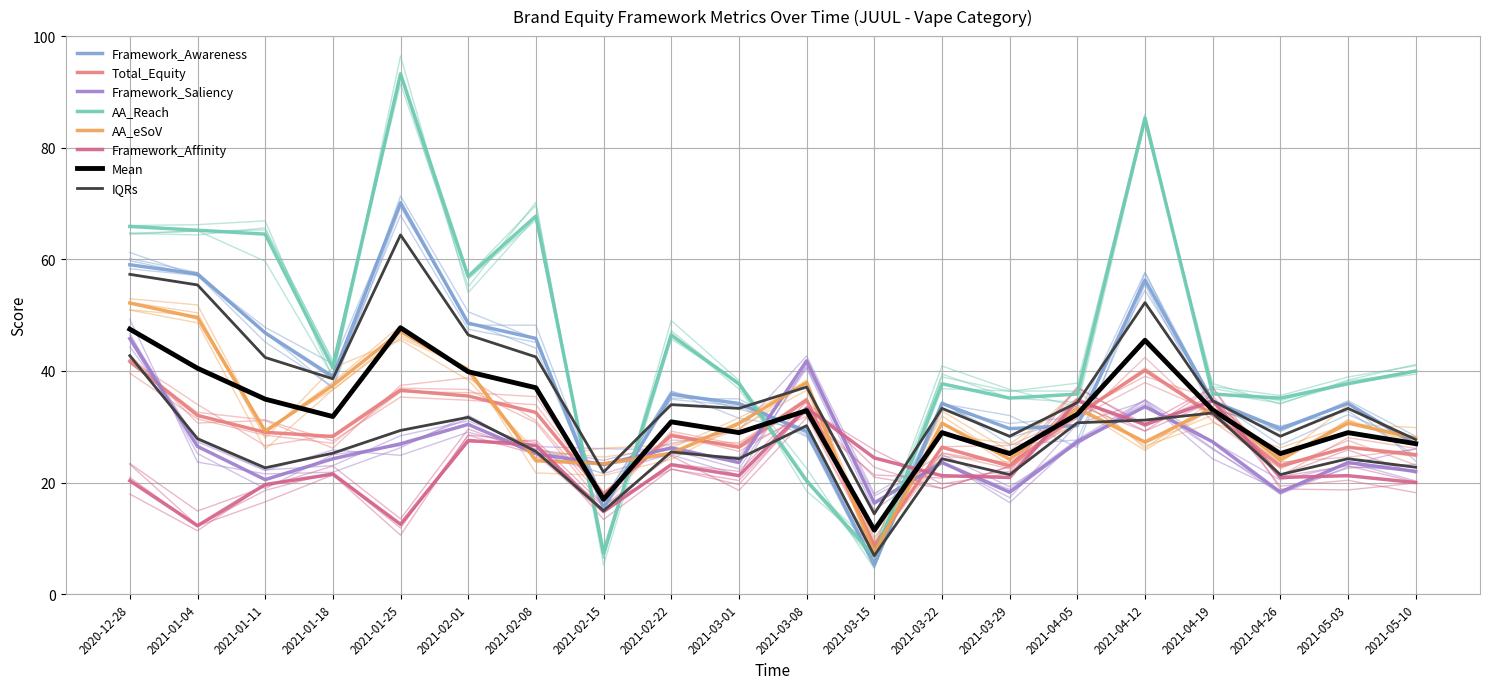

How many series are shown in this chart?

6